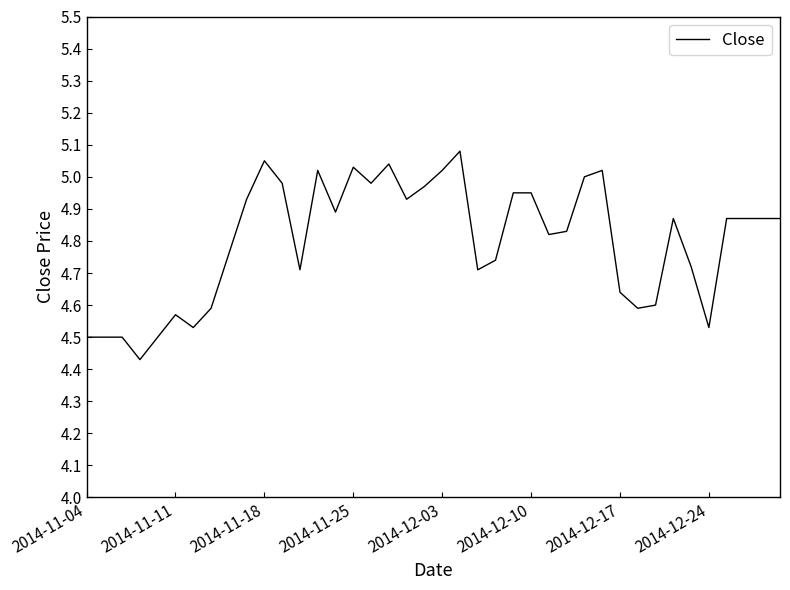

Which has a higher value, 2014-11-11 or 2014-12-03?

2014-12-03